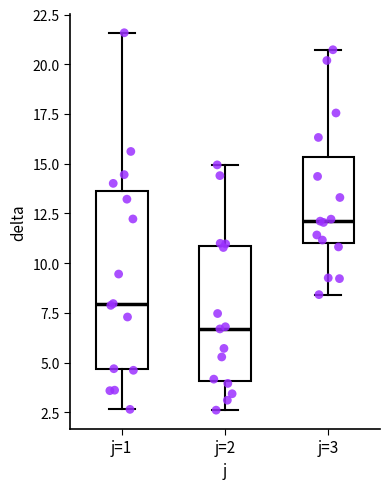

Comparing the boxes themselves (not the whiskers), which one is the tallest?

j=1